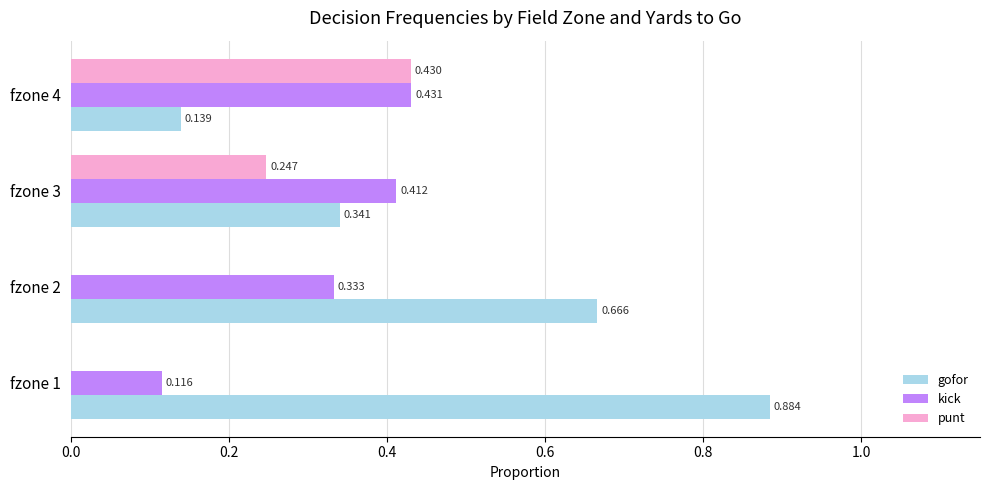

Is the value of punt at fzone 4 greater than the value of gofor at fzone 4?

Yes